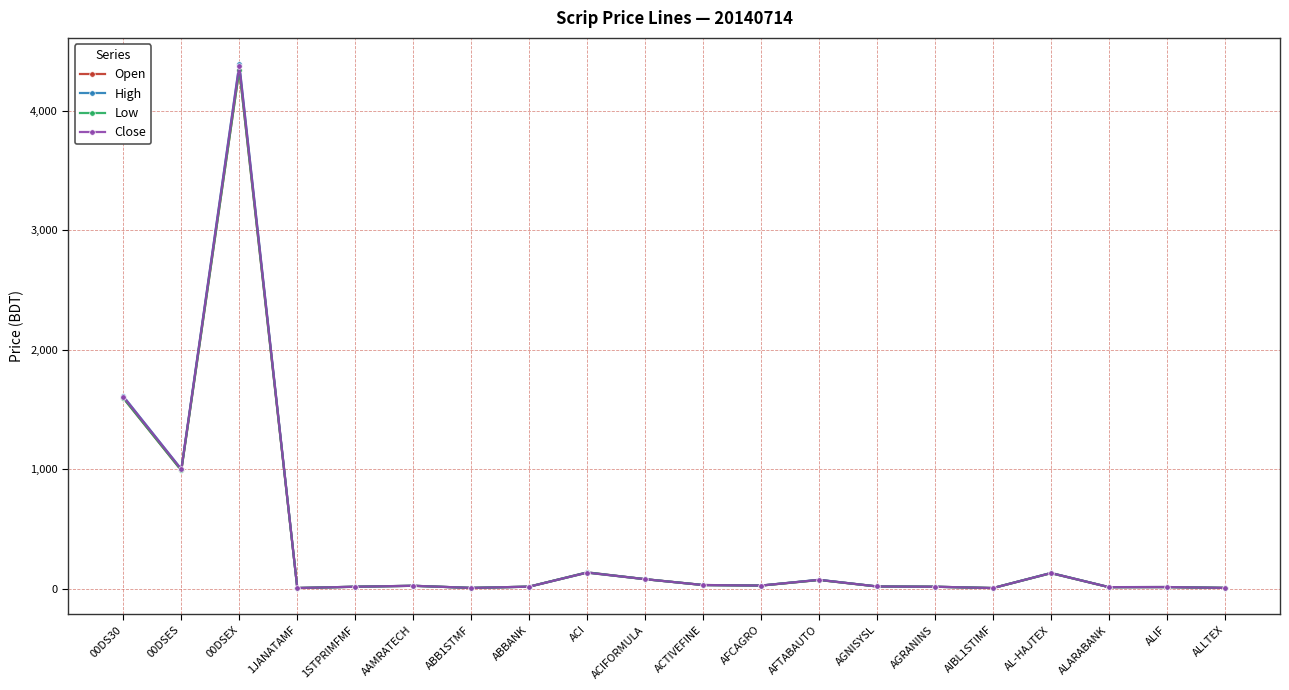

Which series has the largest range (max minus min)?

High